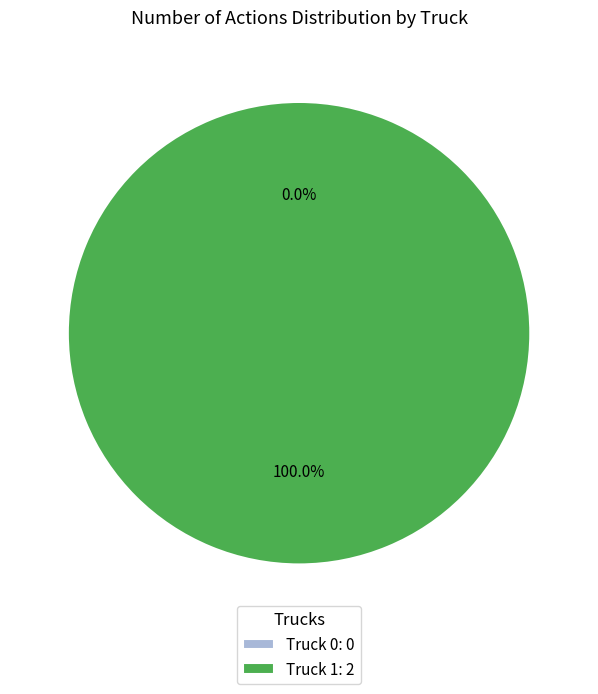

To the nearest percent, what portion does Truck 1 represent?

100%